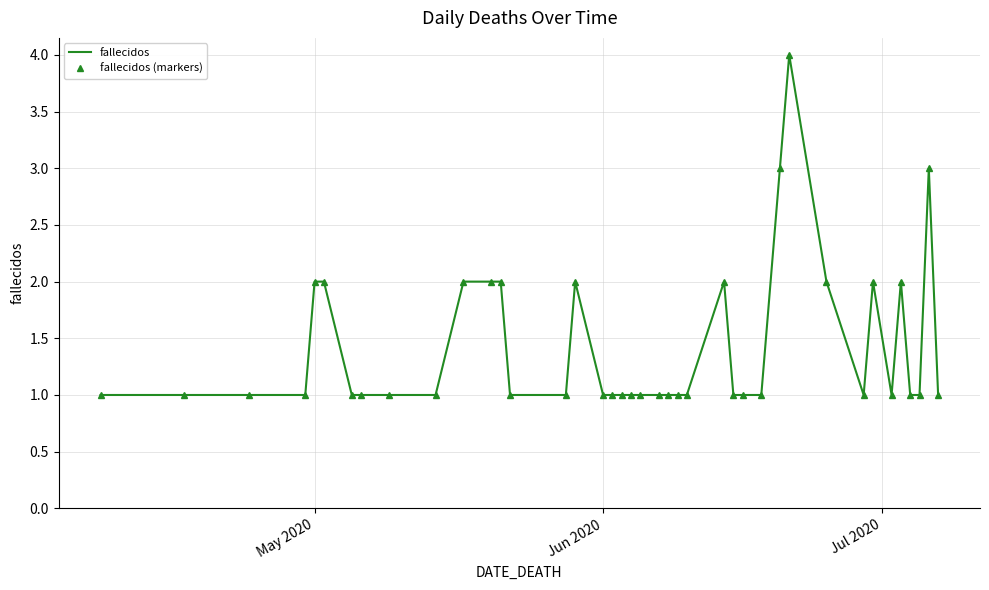

True or false: fallecidos has more than 1 points higher than both neighbors.

True